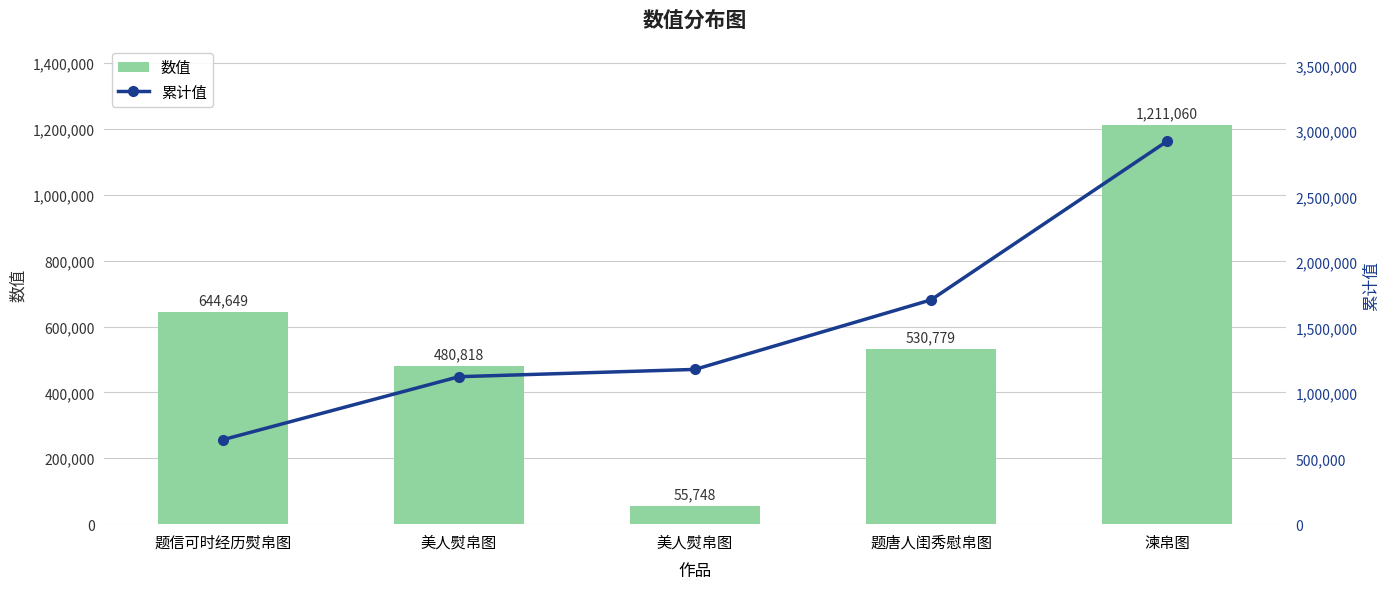

Reading right to left, extract all data points from this chart.

数值: 1211060	530779	55748	480818	644649
累计值: 2923054	1711994	1181215	1125467	644649